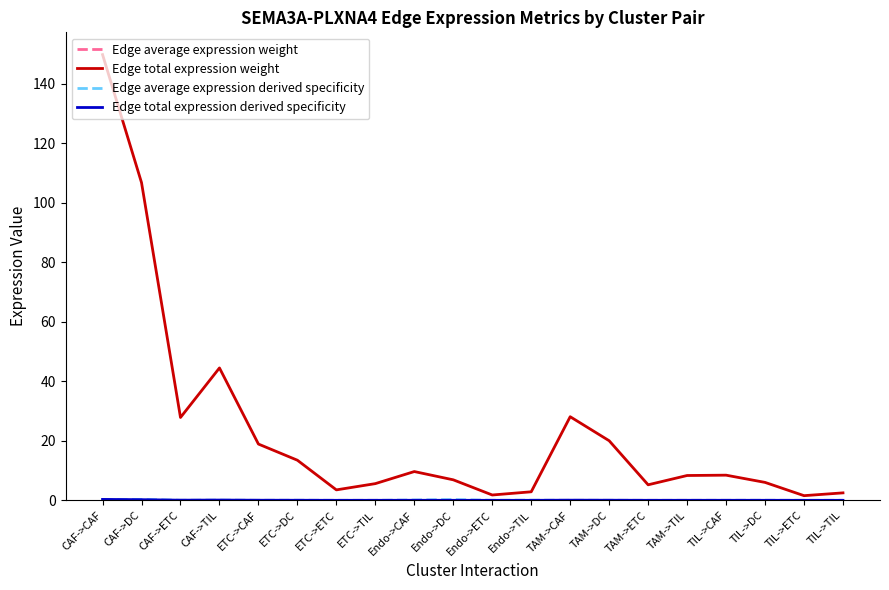

What is the spread (max minus min) of values at Endo->ETC?

1.8